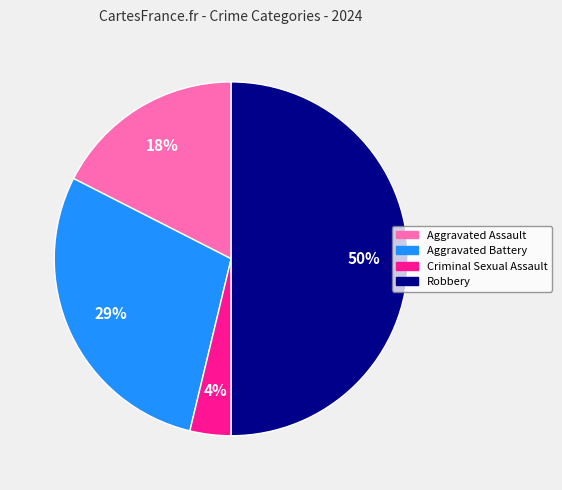

The Aggravated Battery slice represents 29% of the pie. True or false?

True